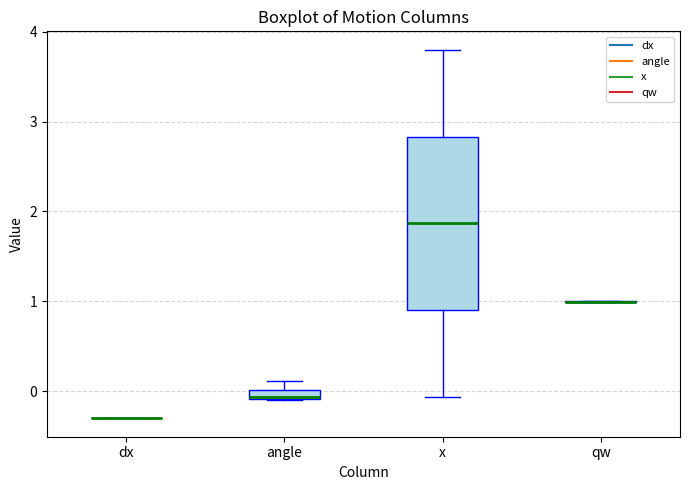

Comparing the boxes themselves (not the whiskers), which one is the tallest?

x